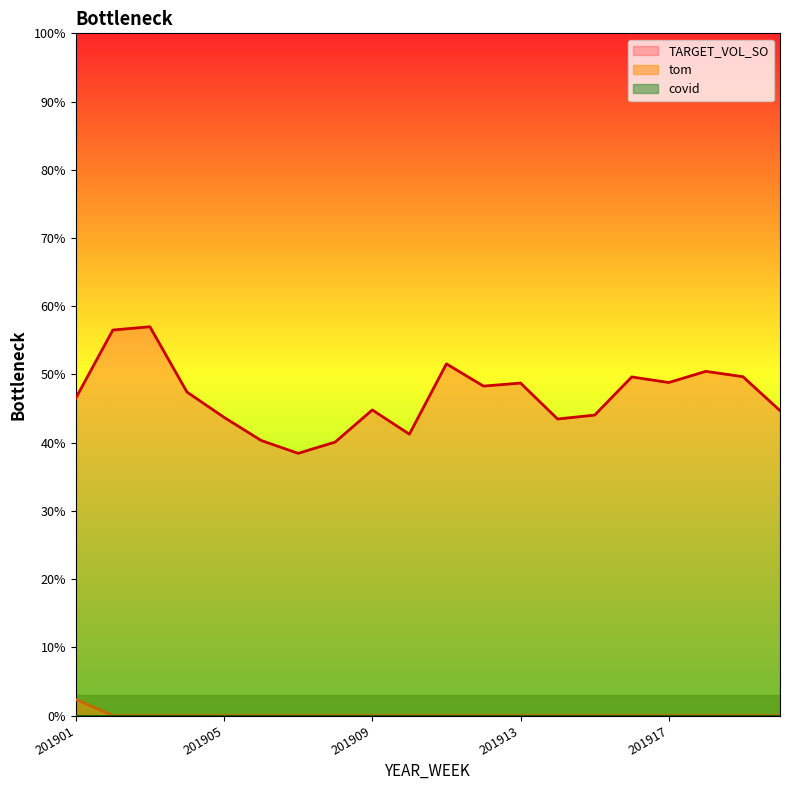

True or false: TARGET_VOL_SO and tom cross at least once.

False